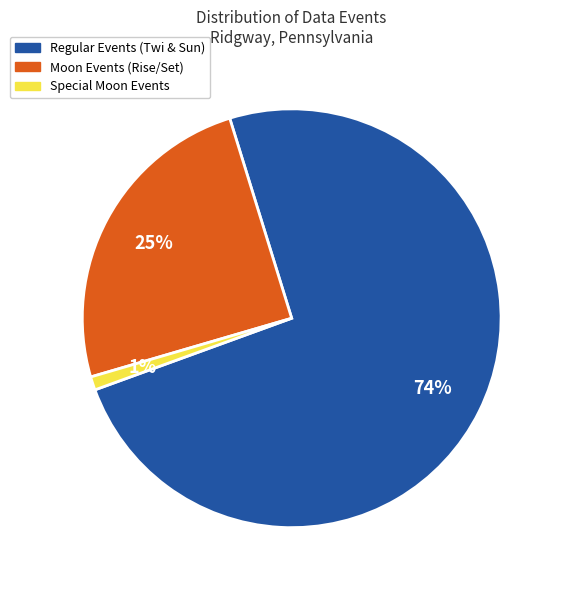

How many slices are in this pie chart?

3